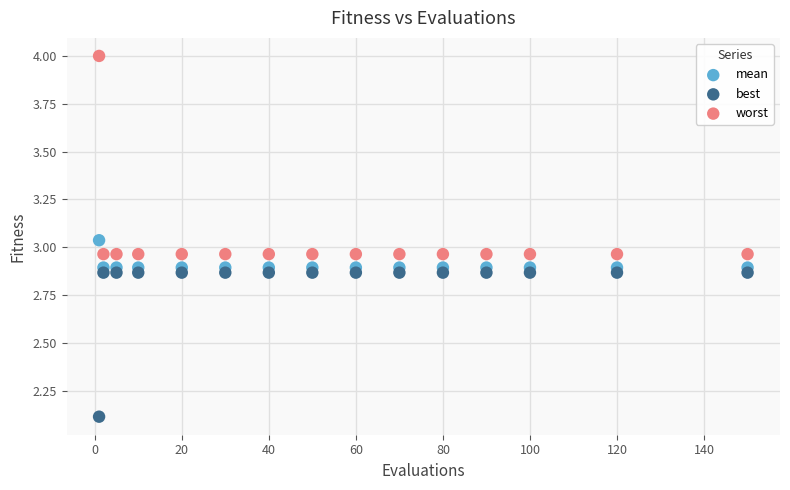

Which series contains the lowest Y value?

best